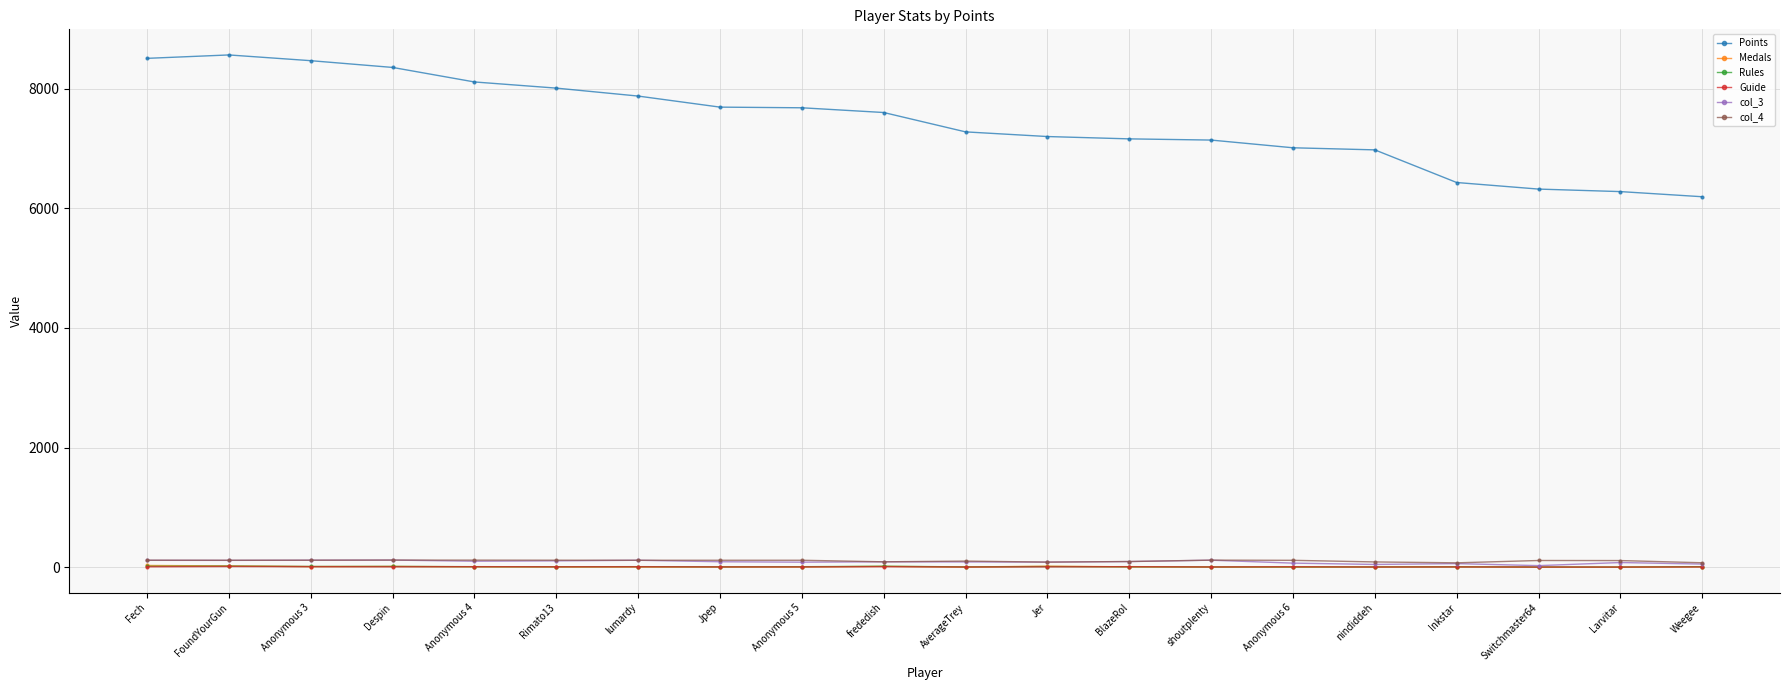

True or false: Points and Medals intersect in this chart.

False